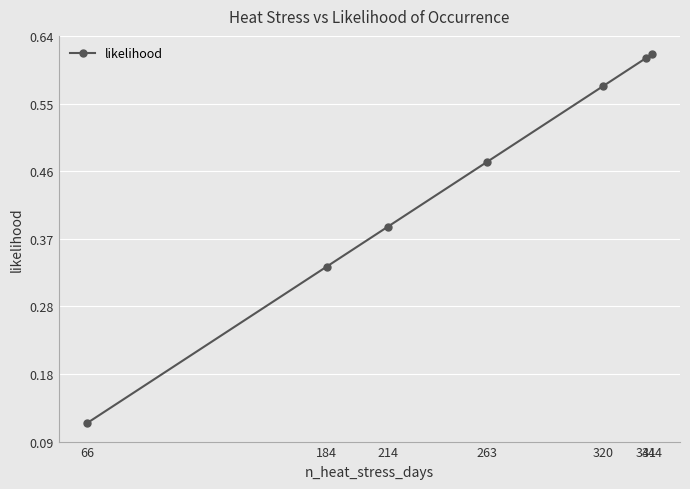

List the labels in order of value, smallest first.

66, 184, 214, 263, 320, 341, 344